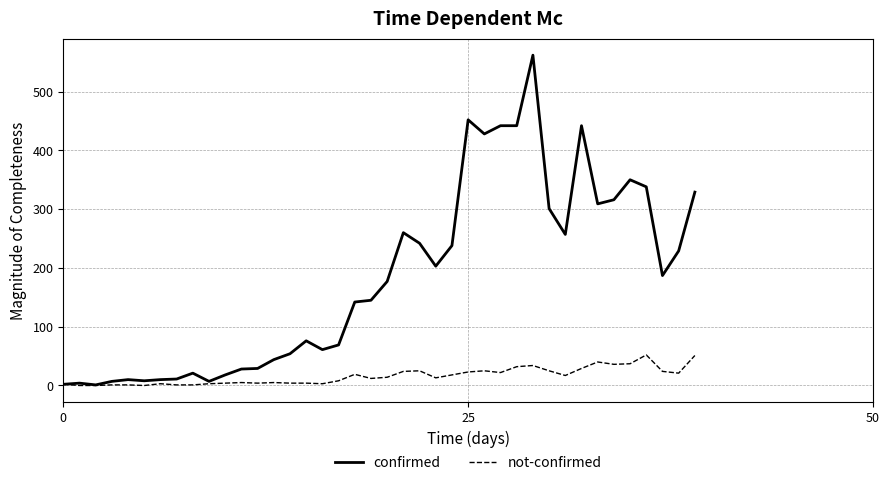

Does the chart have visible grid lines?

Yes